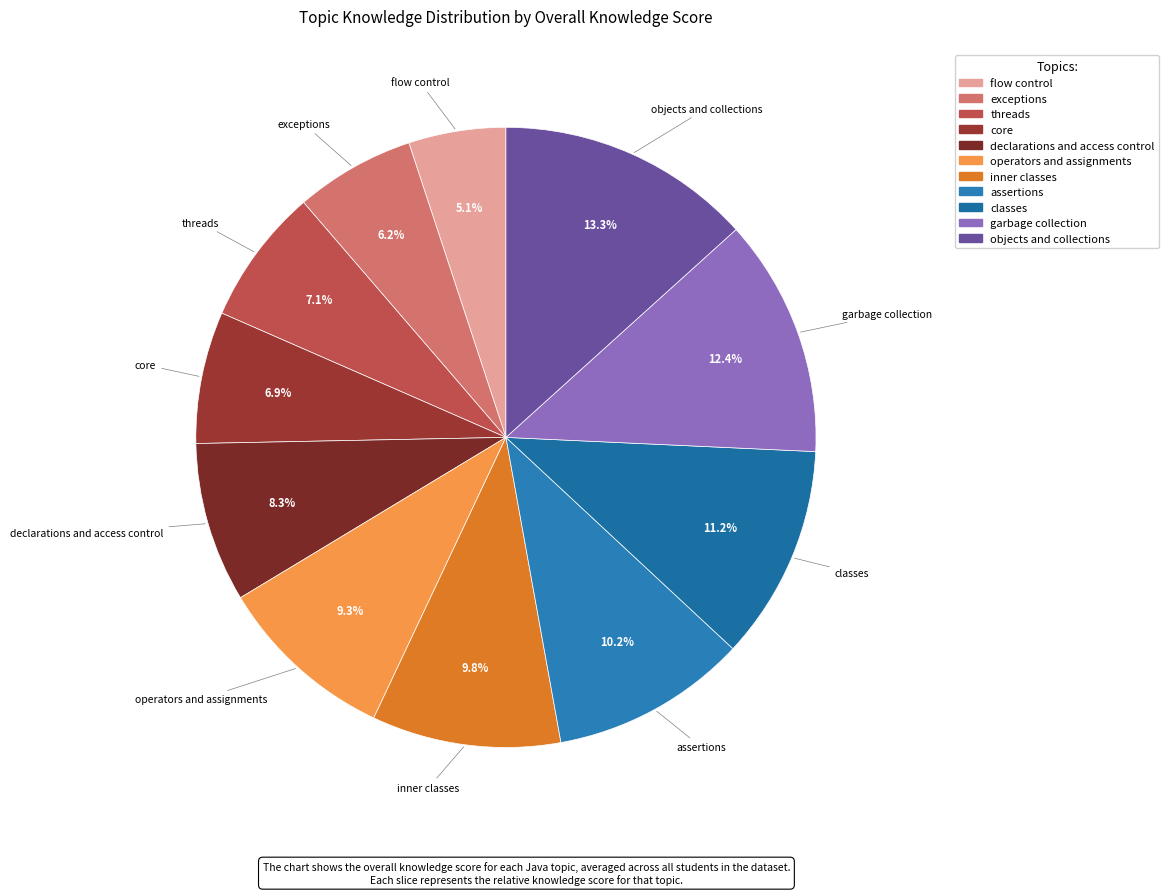

To the nearest percent, what is the combined percentage of declarations and access control and assertions?

19%